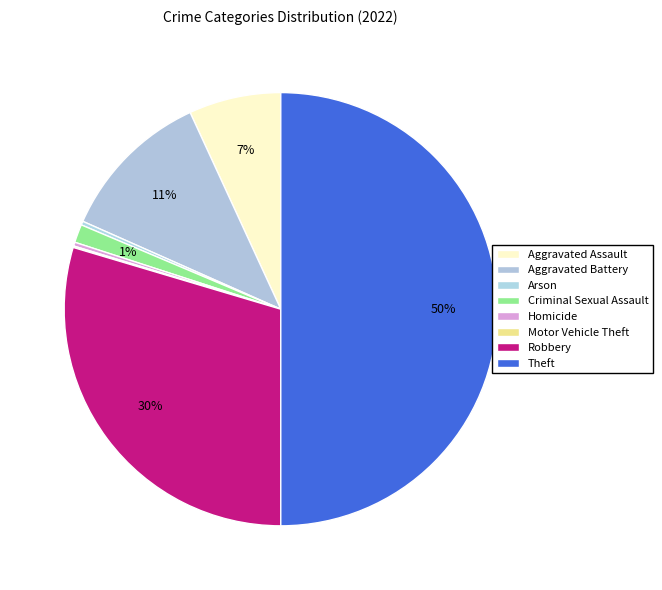

To the nearest percent, what is the combined percentage of Motor Vehicle Theft and Aggravated Assault?

7%